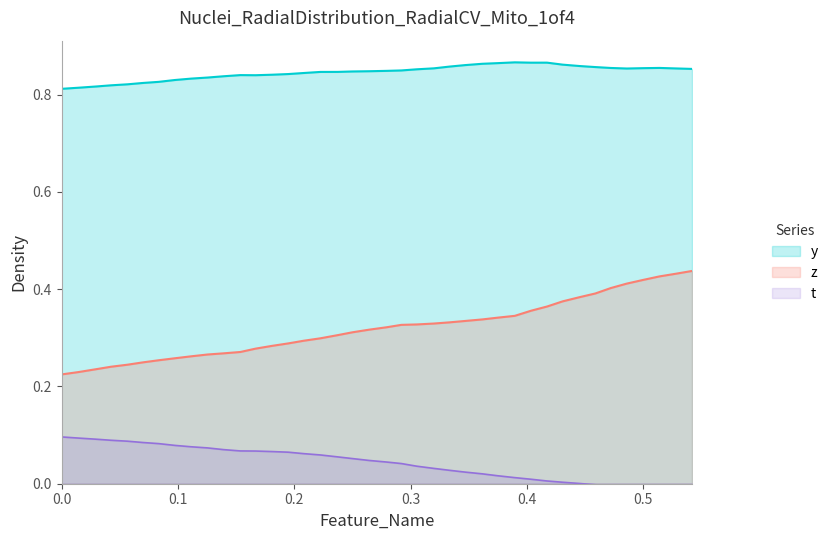

At which category does the chart reach its minimum across all series?

39